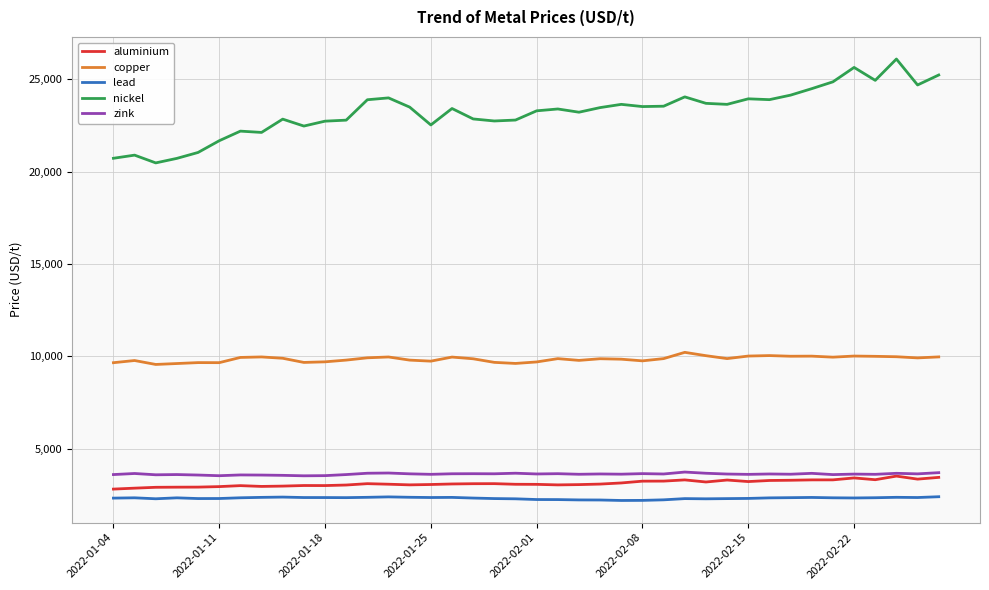

What is the lowest value of the copper series?

9565.0